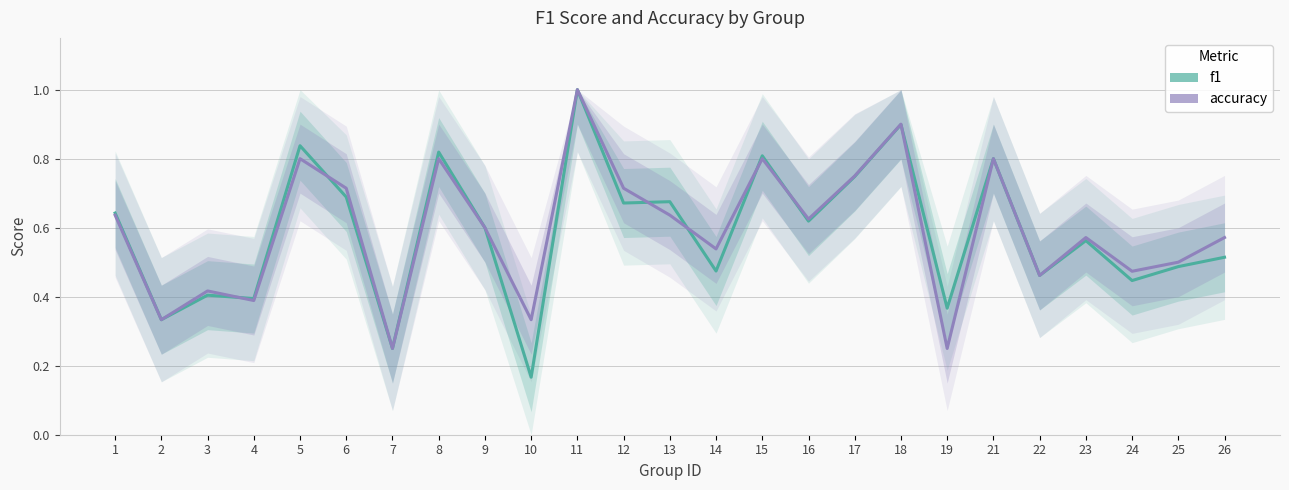

What is the value of the accuracy point at the 18th from the left?

0.9